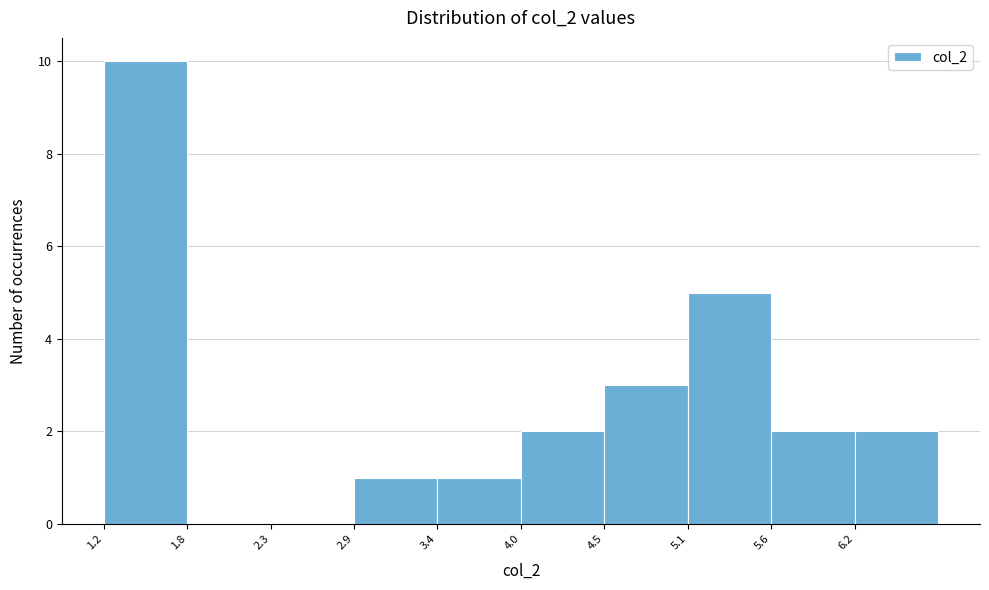

Reading left to right, list every bar in this chart as the range it spans on the x-axis followed by its height. Neither the bar edges nor the heights are printed on the chart, so give them approximately, as read against the axes.

1.20 to 1.75: 10
1.75 to 2.30: 0
2.30 to 2.85: 0
2.85 to 3.40: 1
3.40 to 3.95: 1
3.95 to 4.50: 2
4.50 to 5.05: 3
5.05 to 5.60: 5
5.60 to 6.15: 2
6.15 to 6.70: 2